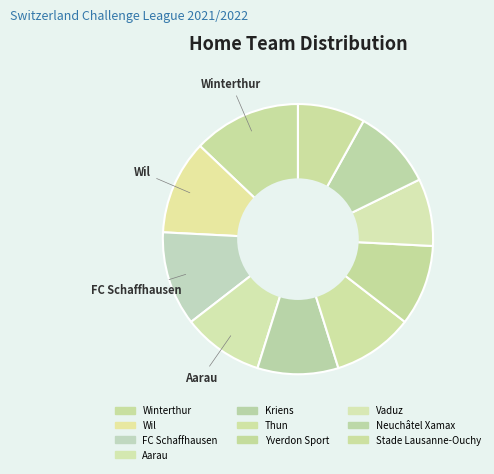

Does any single category account for the majority?

No